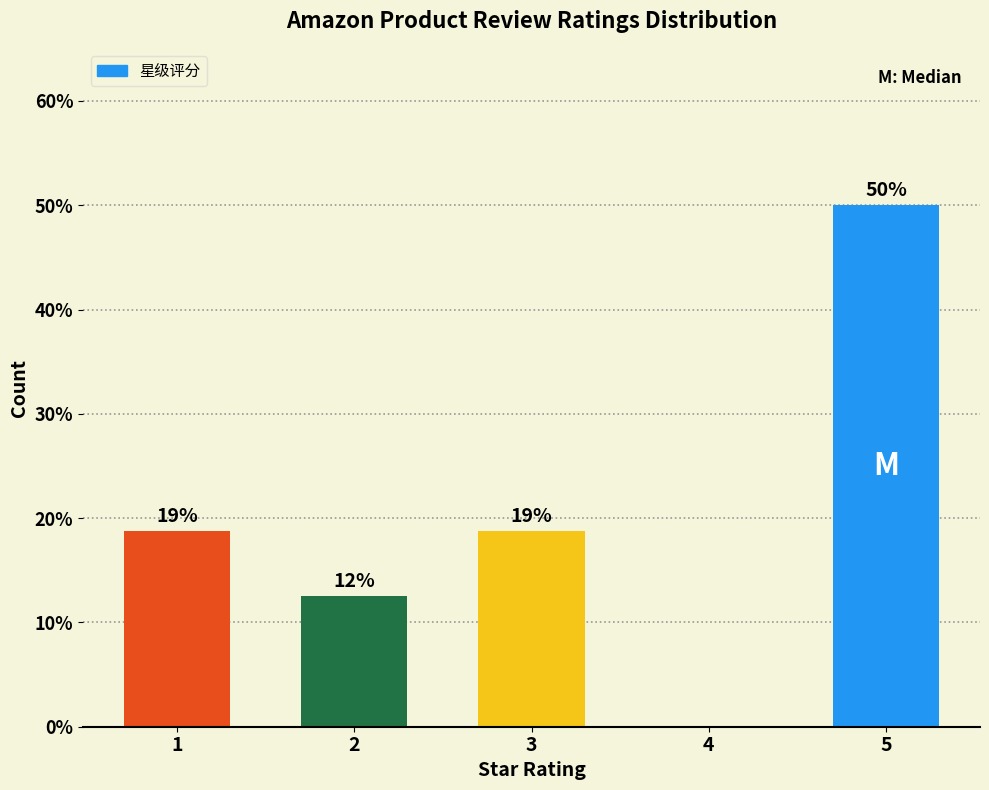

Are the bars horizontal?

No